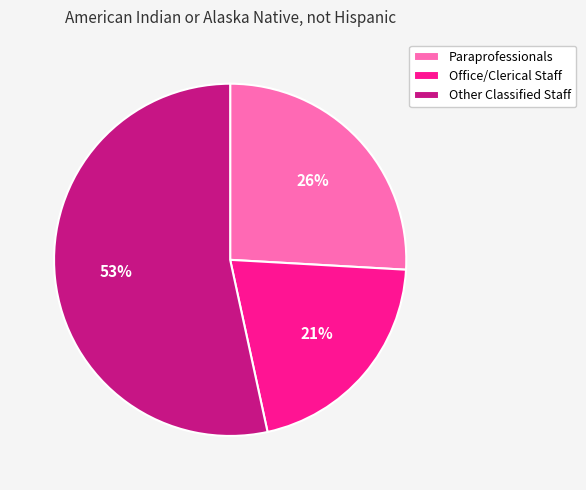

Is there any slice that represents more than half of the pie?

Yes